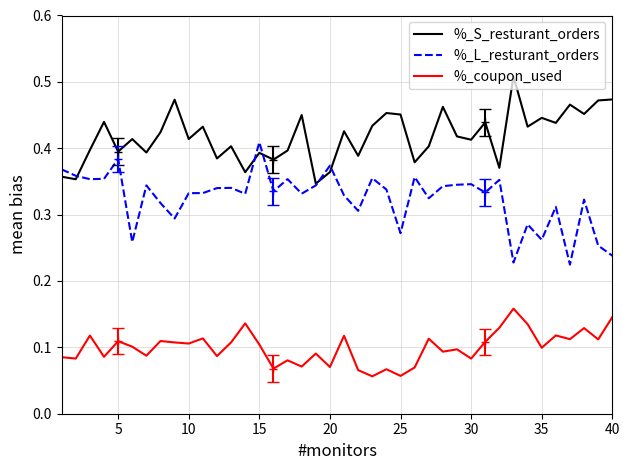

List the series in order of their peak value, highest first.

%_S_resturant_orders, %_L_resturant_orders, %_coupon_used